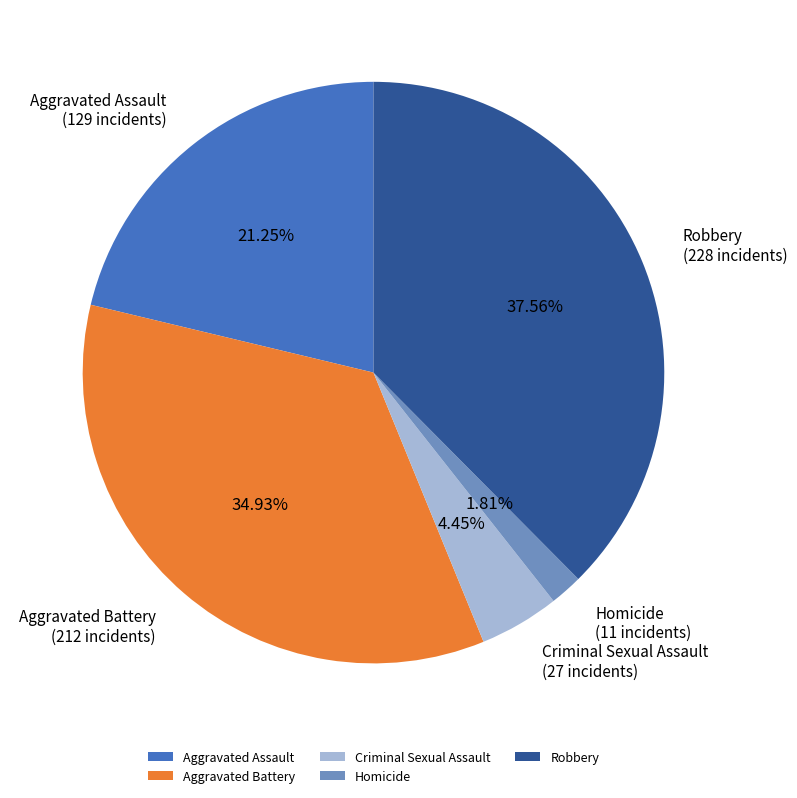

What percentage is NOT represented by Aggravated Battery?

65.1%